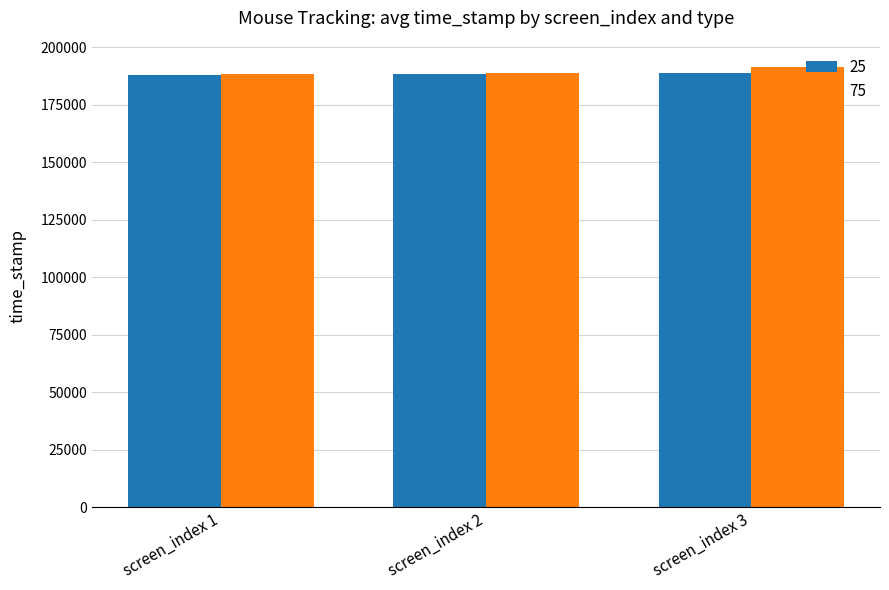

What is the sum of the 75 values at screen_index 3 and screen_index 1?

379789